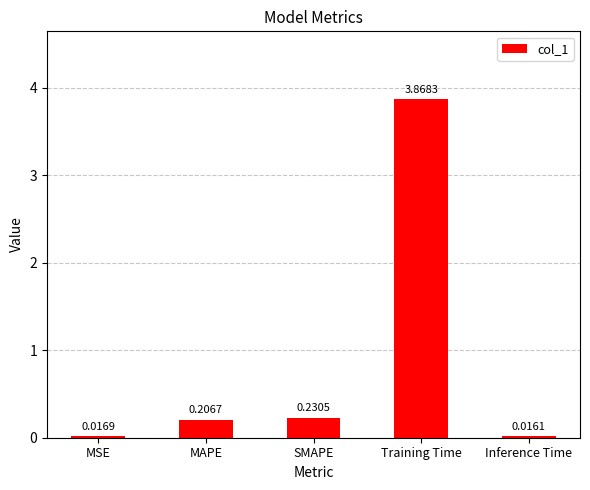

Between SMAPE and Inference Time, which is larger?

SMAPE